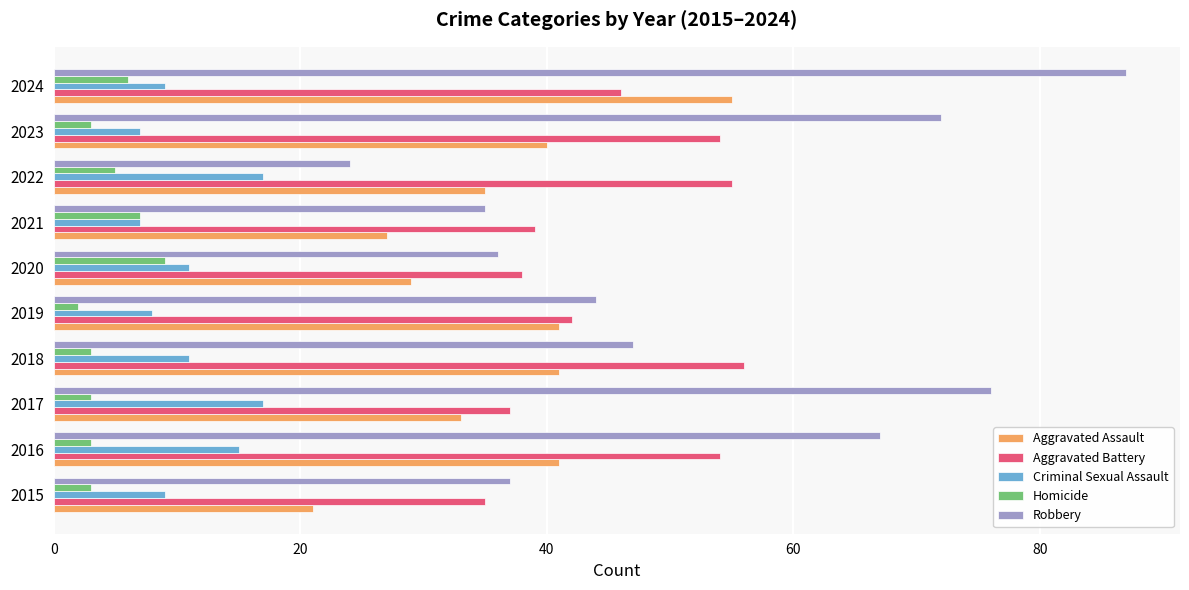

Count the number of data series in this chart.

5